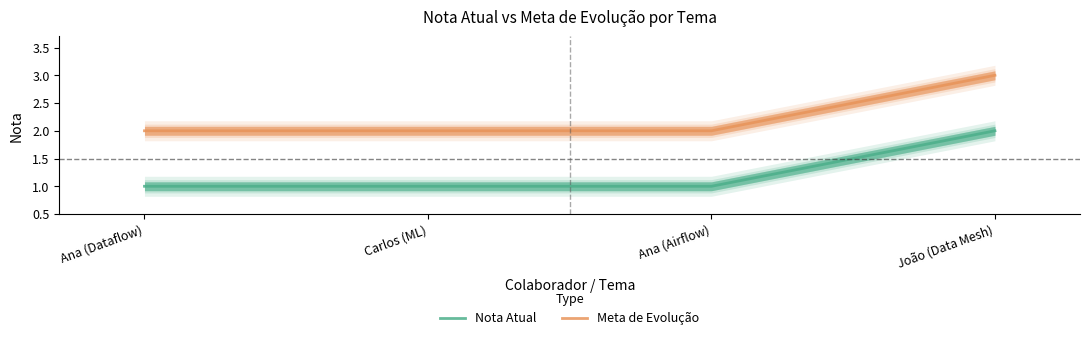

List the labels in order of Nota Atual value, smallest first.

Ana (Dataflow), Carlos (ML), Ana (Airflow), João (Data Mesh)